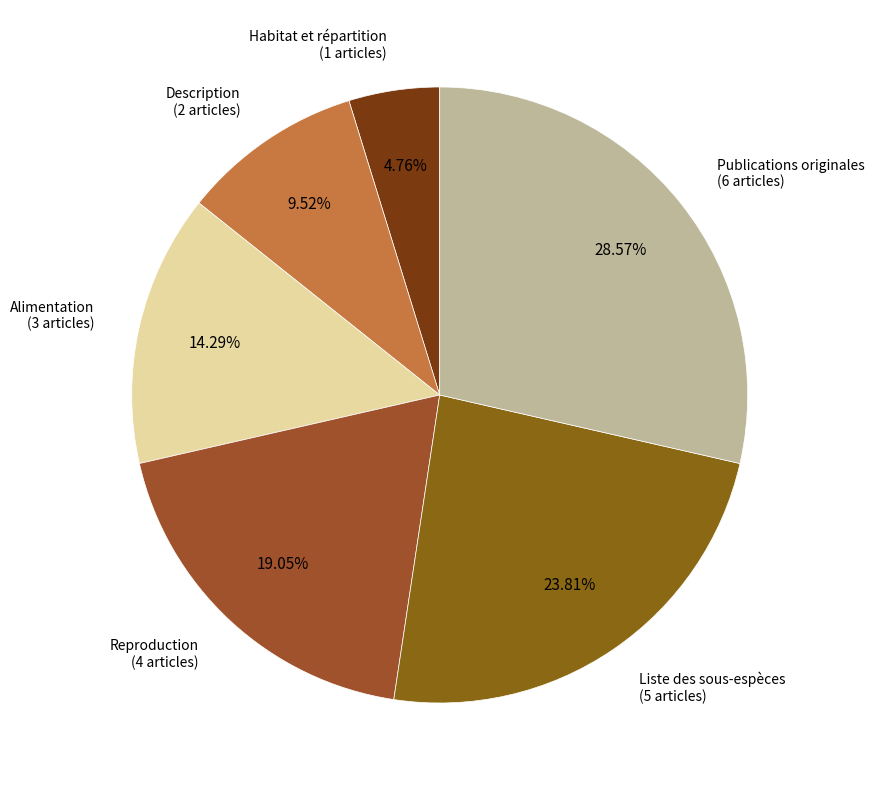

What portion of the pie excludes Description?

90.5%